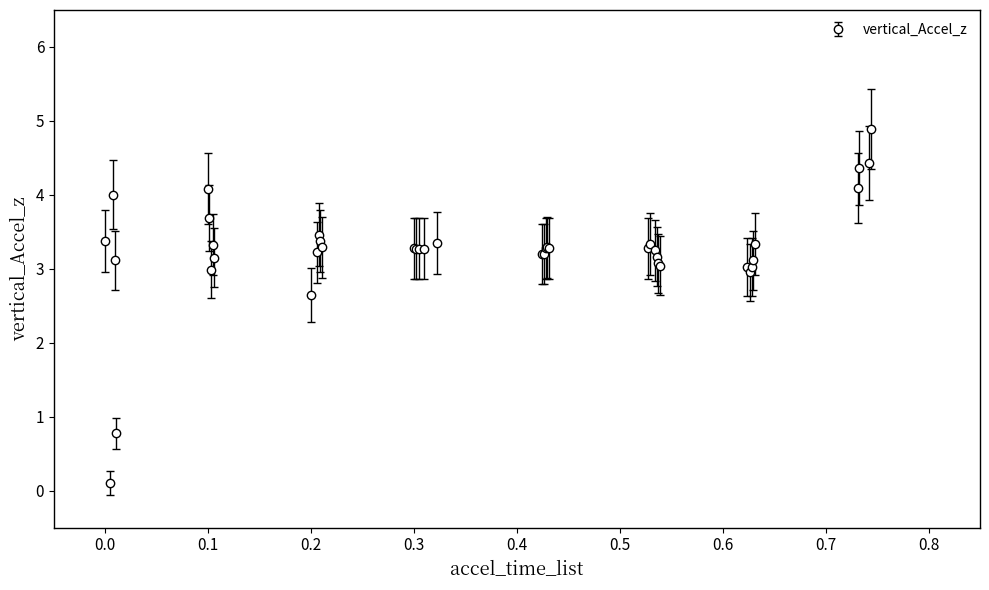

What is the greatest value displayed?

4.9